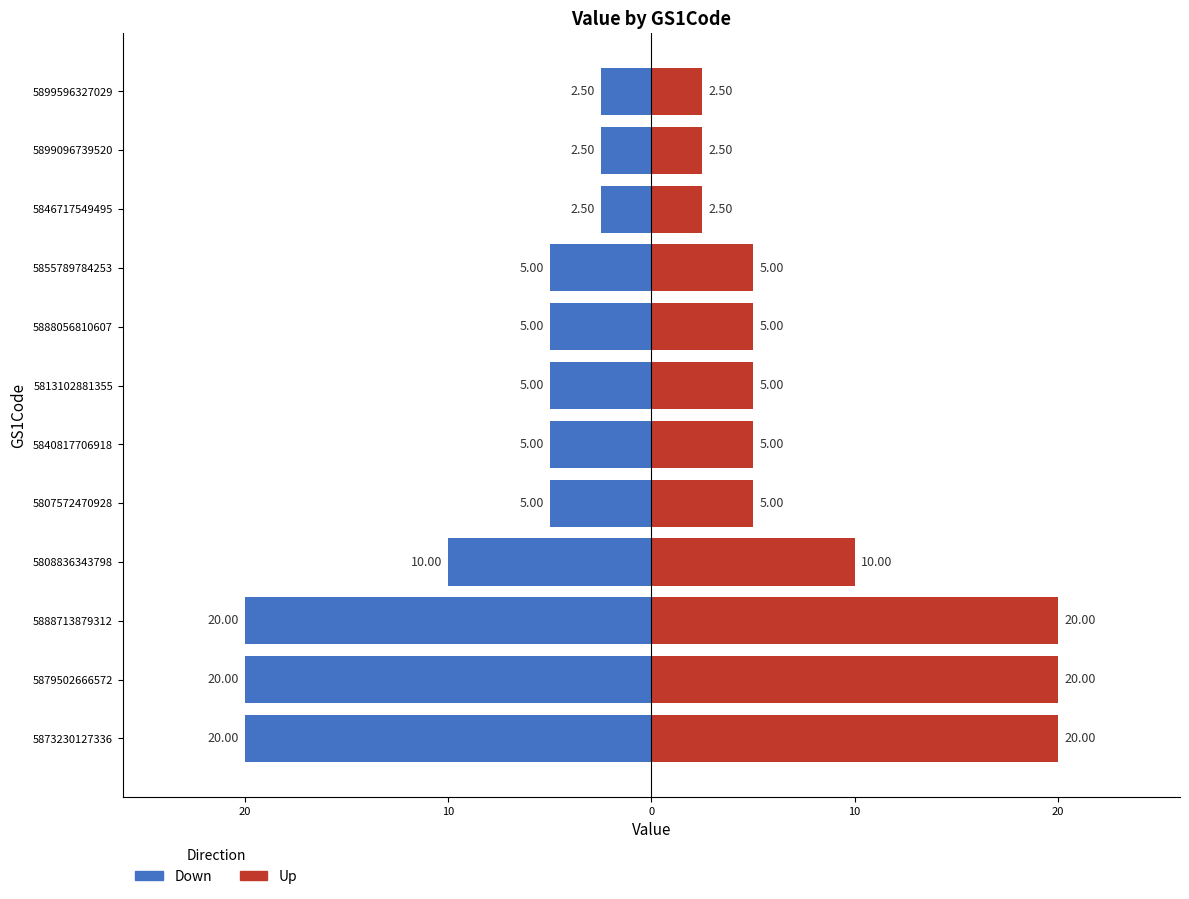

What is the difference between the Down values at 5888056810607 and 5899096739520?

2.5